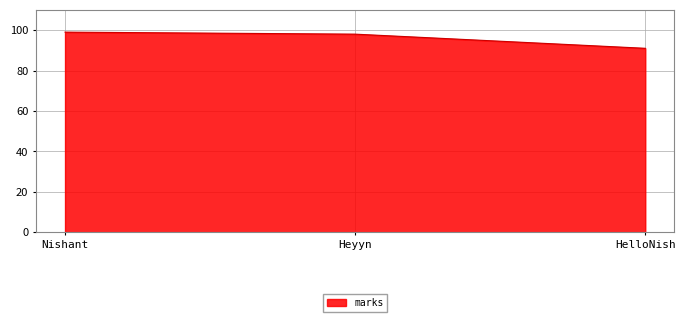

Rank the categories by value from highest to lowest.

Nishant, Heyyn, HelloNish